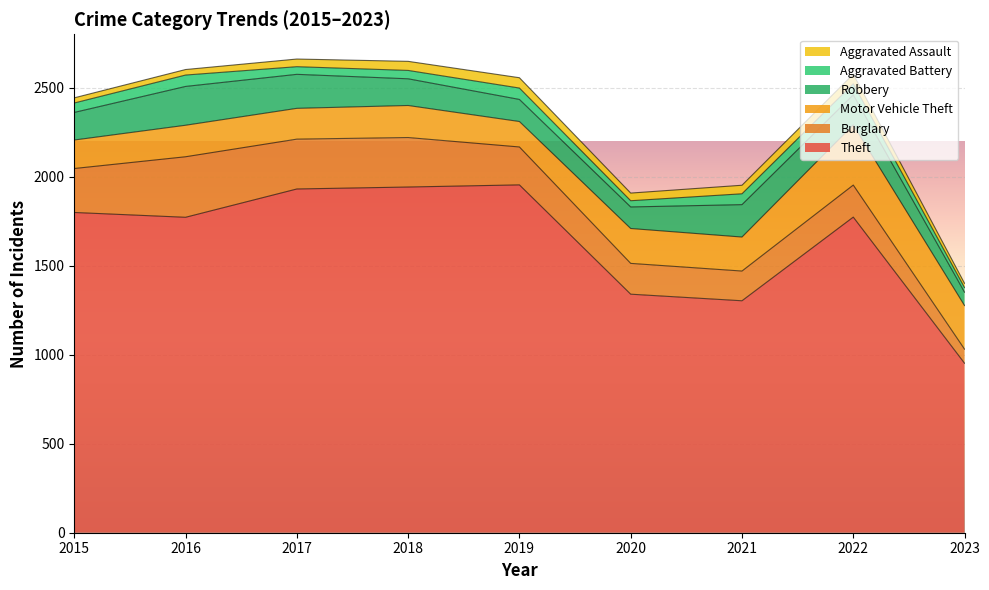

True or false: Aggravated Battery has more than 1 interior local peaks.

True